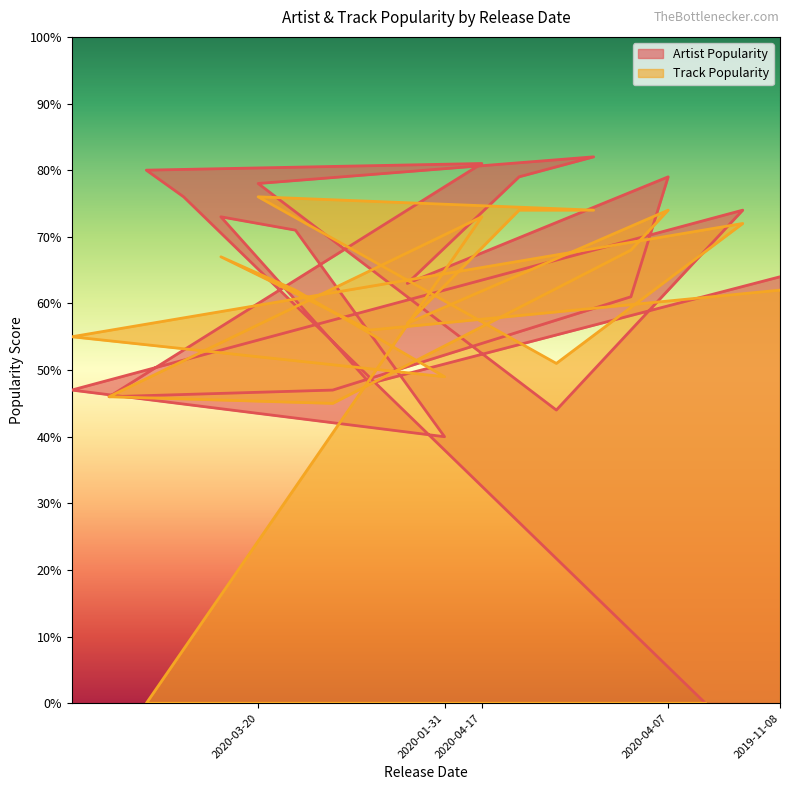

True or false: Track Popularity has a value of 39 at 2020-04-24.

False